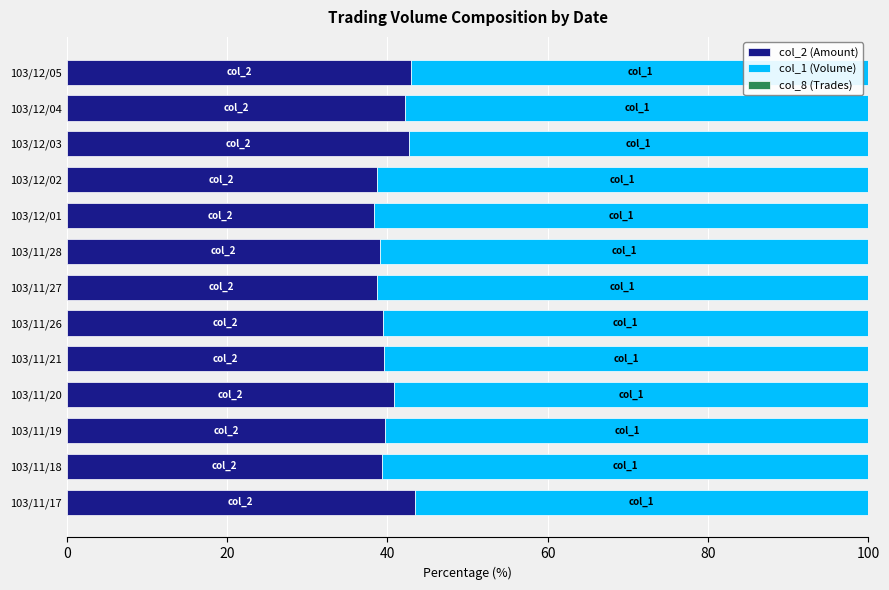

What is the sum of all col_2 (Amount) values?

524.9